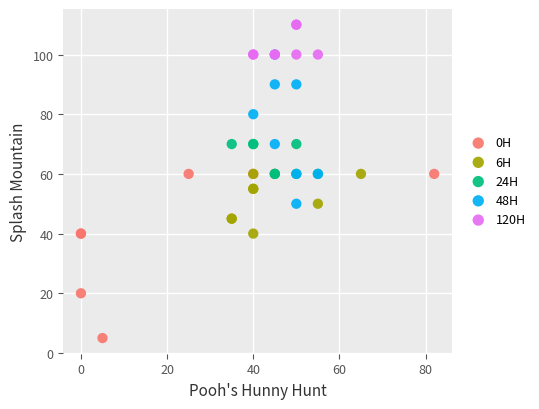

Which series has the largest Y range (max minus min)?

0H